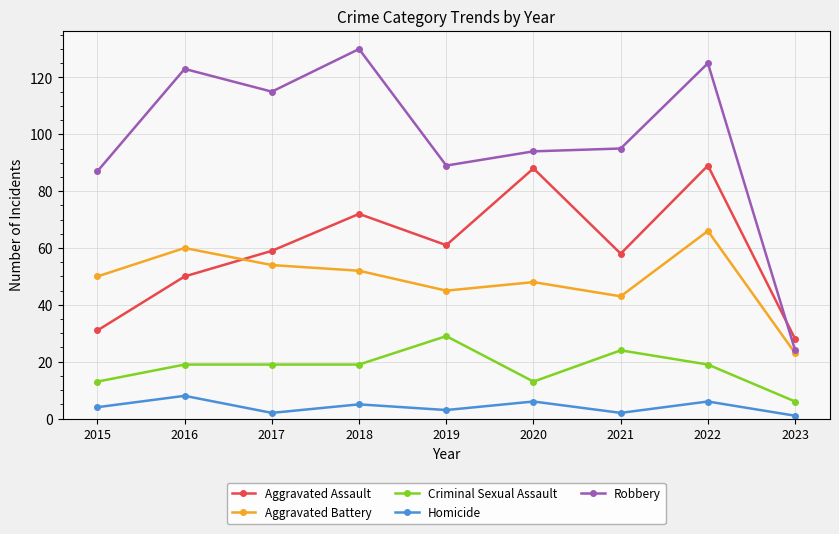

What is the value of the Aggravated Assault point at the 5th from the left?

61